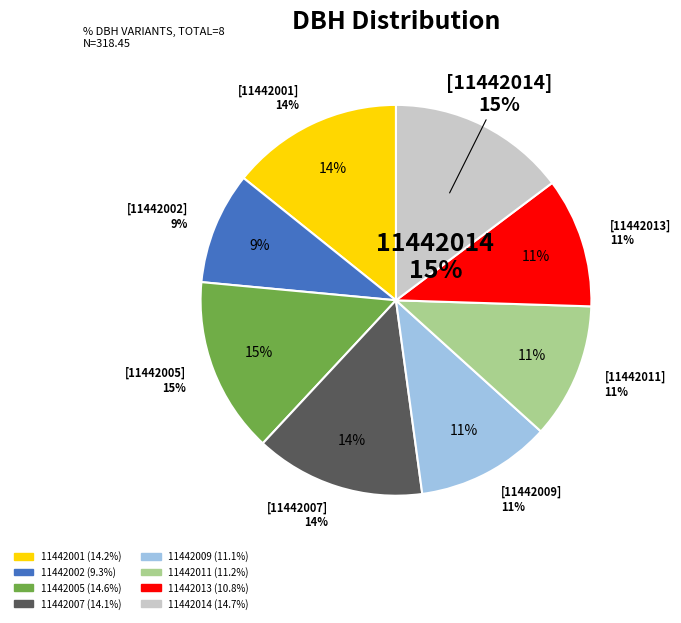

True or false: 11442007 accounts for 14% of the total.

True